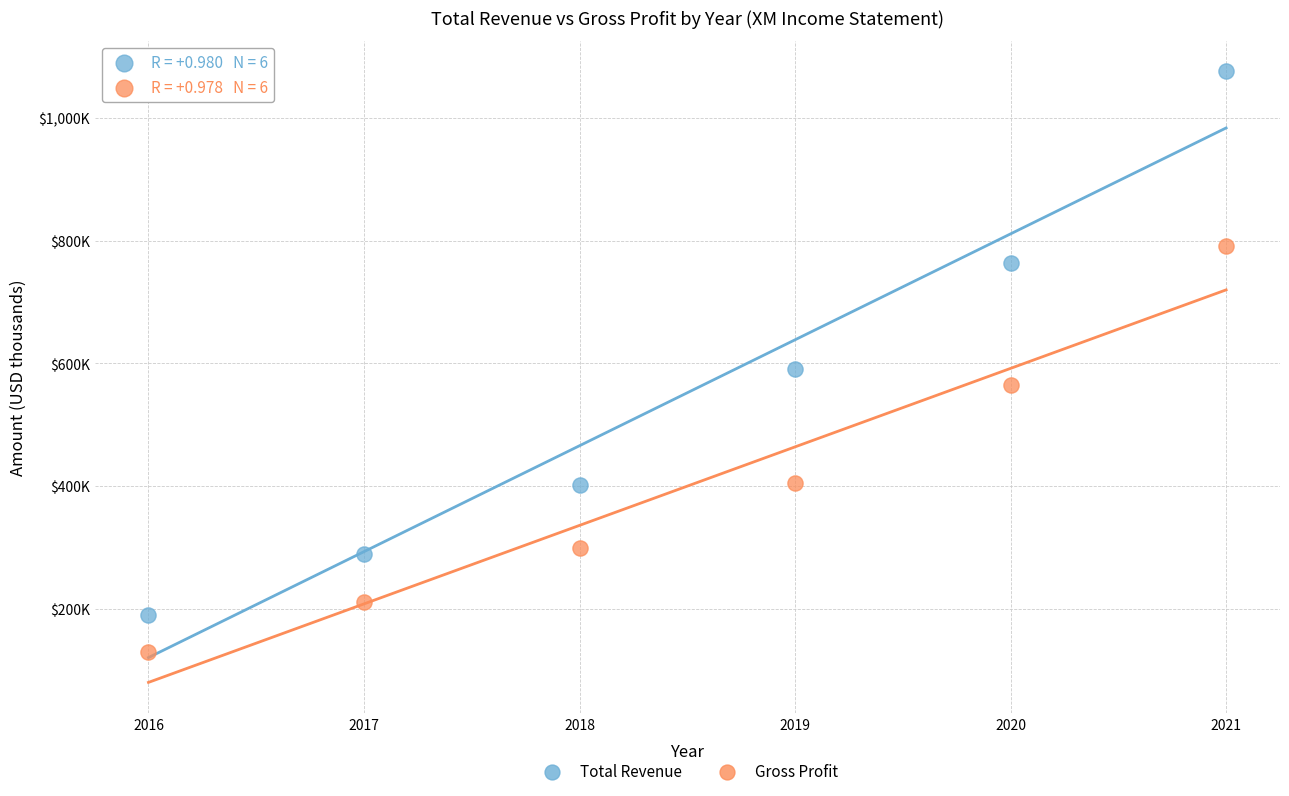

Which series has the largest Y range (max minus min)?

Total Revenue